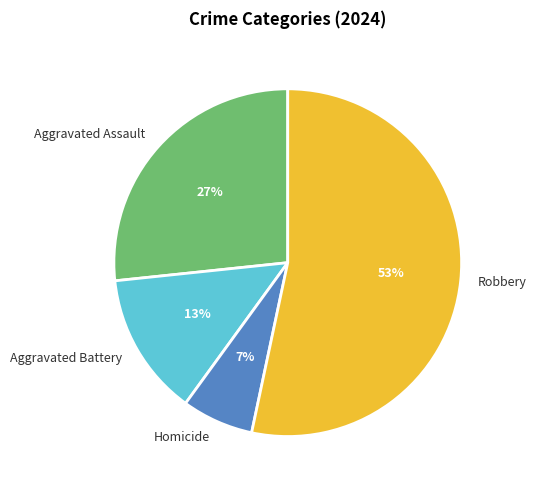

Combined, do Homicide and Aggravated Assault account for over 50%?

No